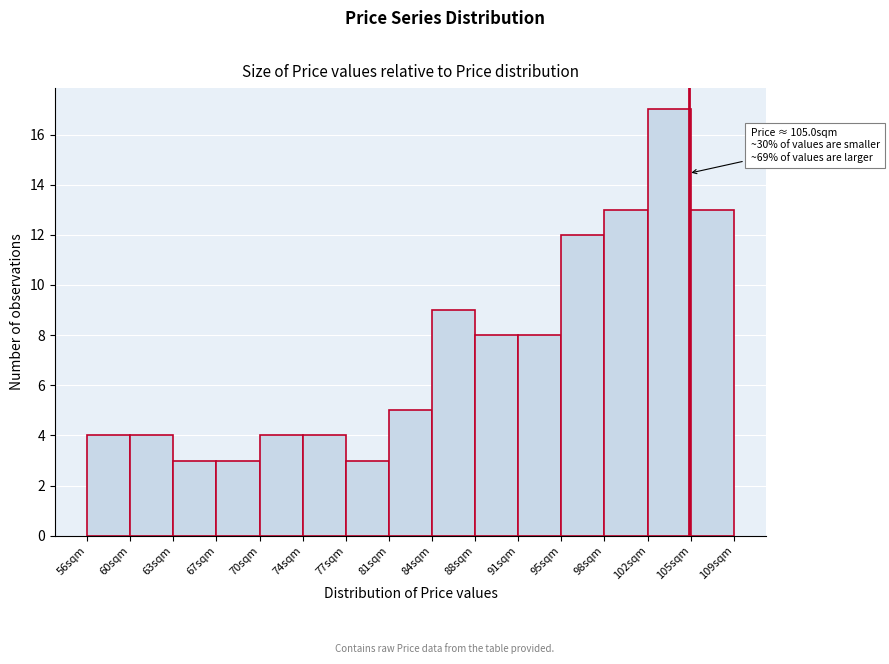

Which range on the x-axis has the tallest bar?

101.5 to 105.0